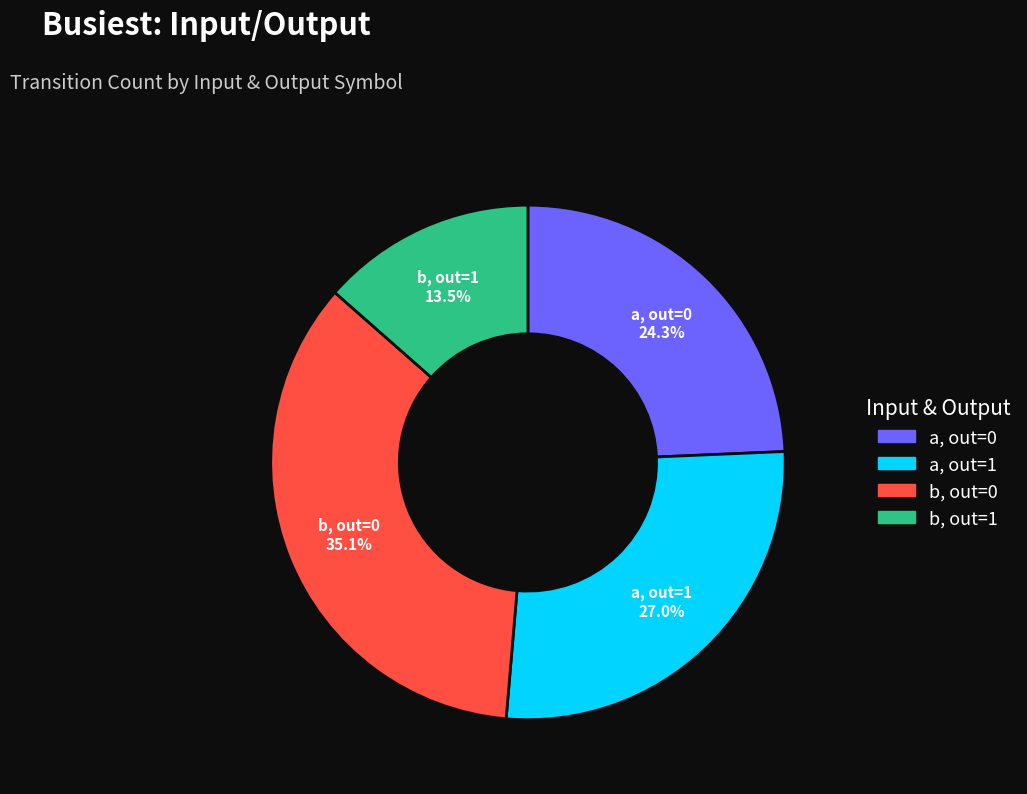

Is there a majority slice in this chart?

No